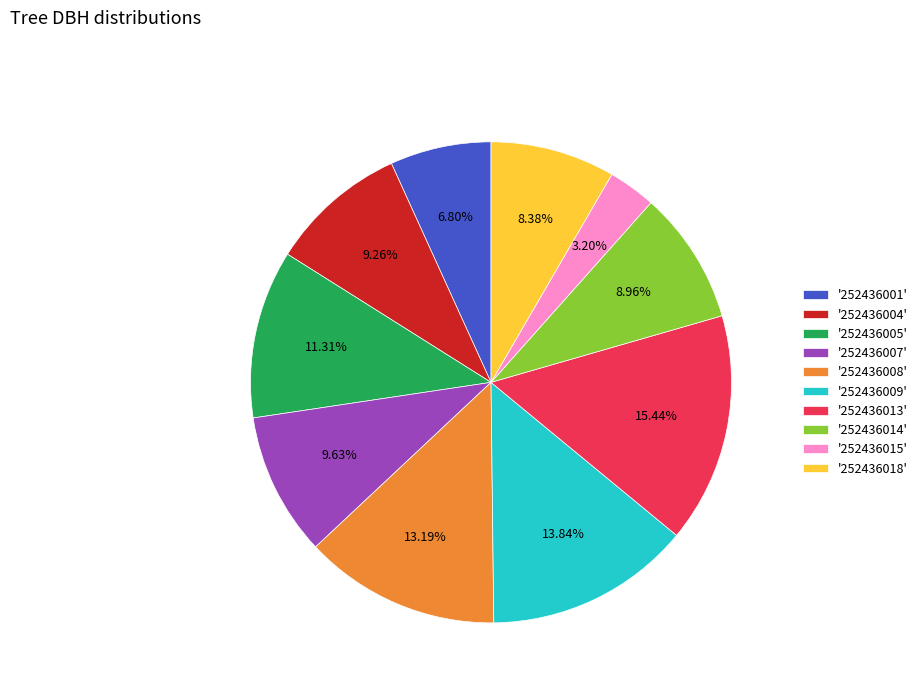

Is there a majority slice in this chart?

No